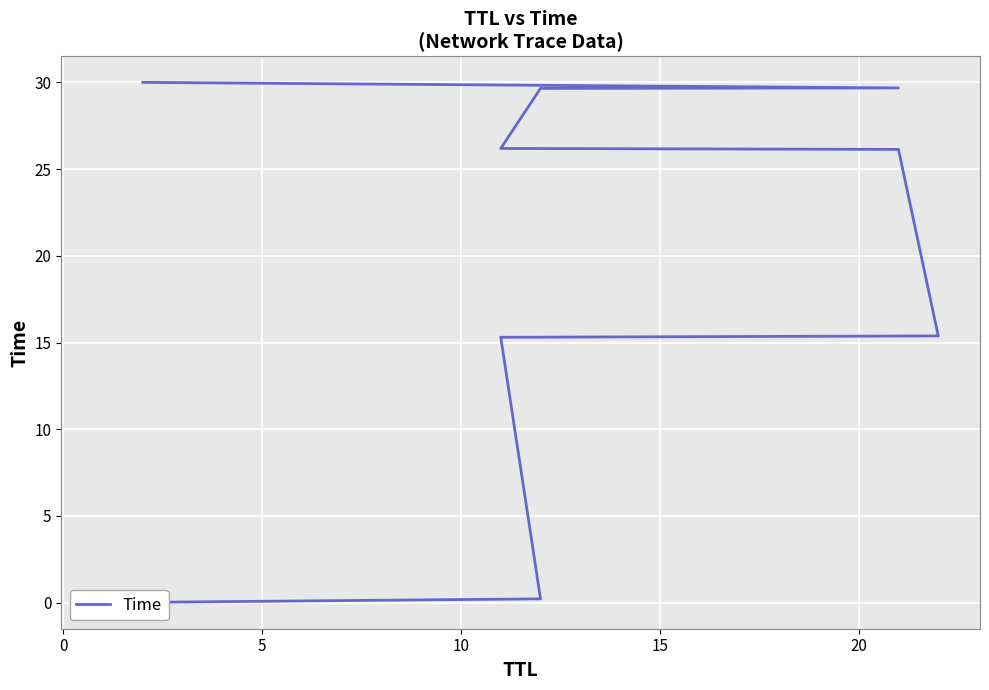

Does the chart display data point markers on the line(s)?

No